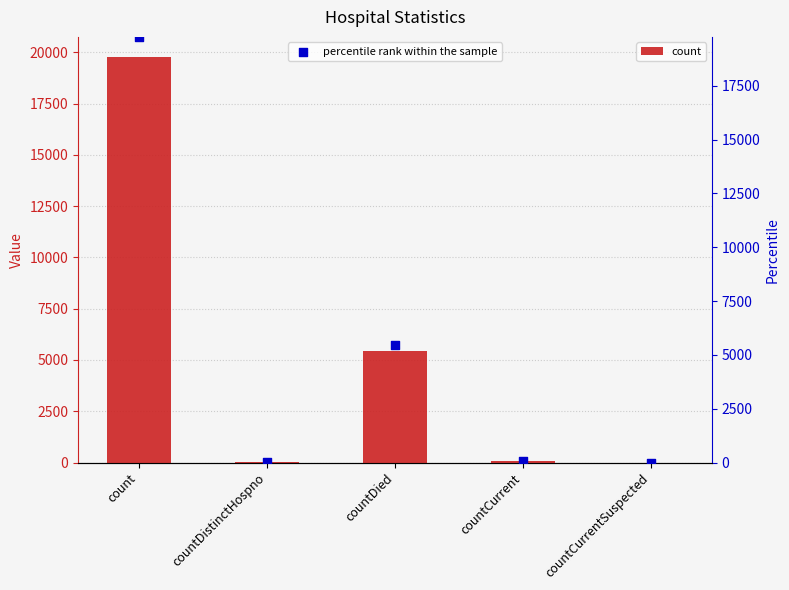

At how many categories does at least one series exceed 1522?

2